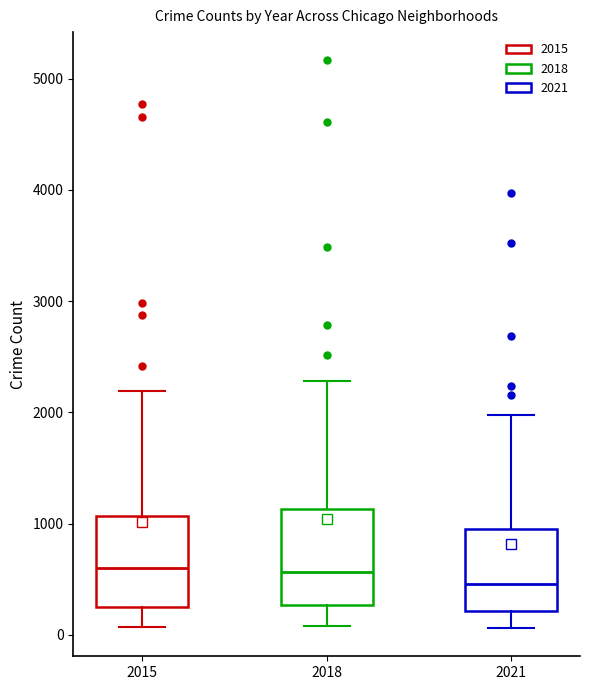

Reading left to right, transcribe this box plot: for each box, give where its median line is, the range the box spans, and where its two whiskers end, as read against the y-axis. The values are not printed on the chart, so give them approximately, as read against the axis.

2015: median 600, box 300 to 1100, whiskers 100 to 2200
2018: median 600, box 300 to 1100, whiskers 100 to 2300
2021: median 500, box 200 to 900, whiskers 100 to 2000